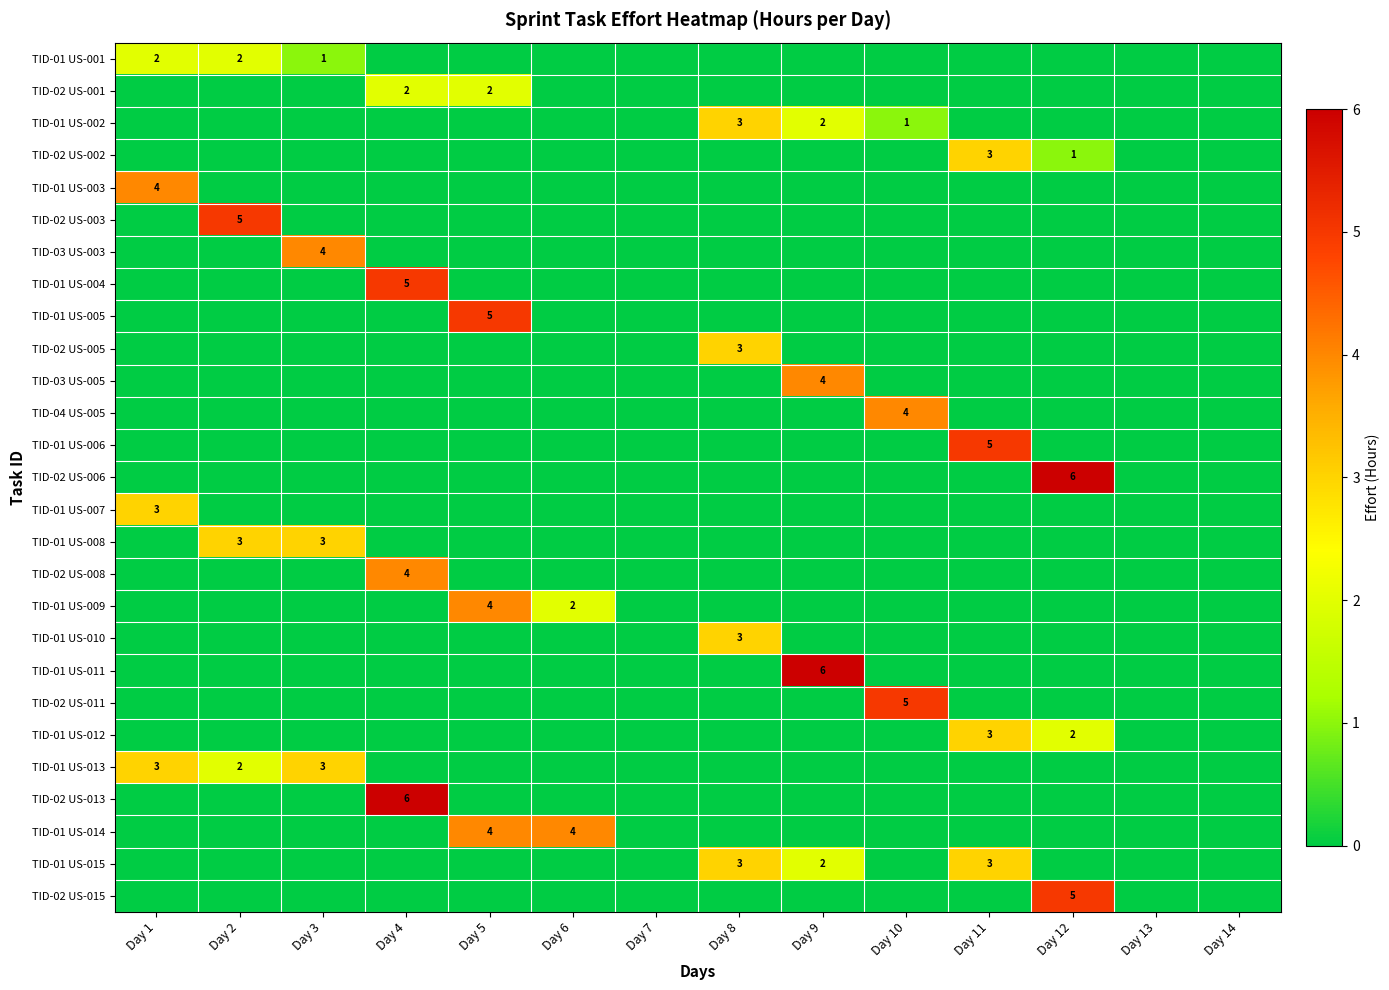

At which label does TID-04 US-005 reach its minimum?

Day 1